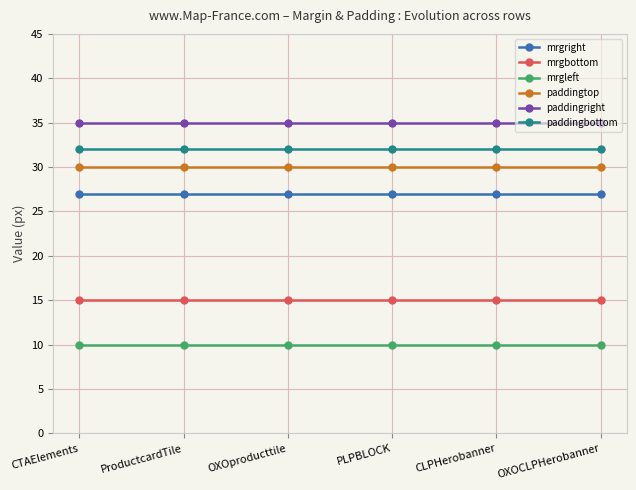

What is the lowest value of the mrgright series?

27